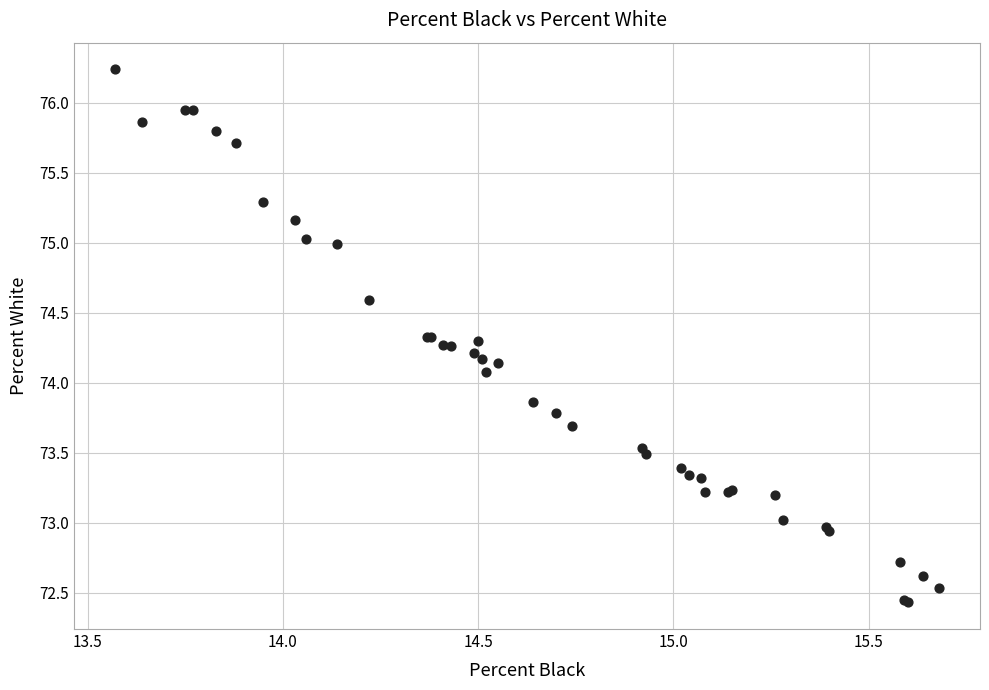

What Y value in the scatter plot is closest to 74?

74.1